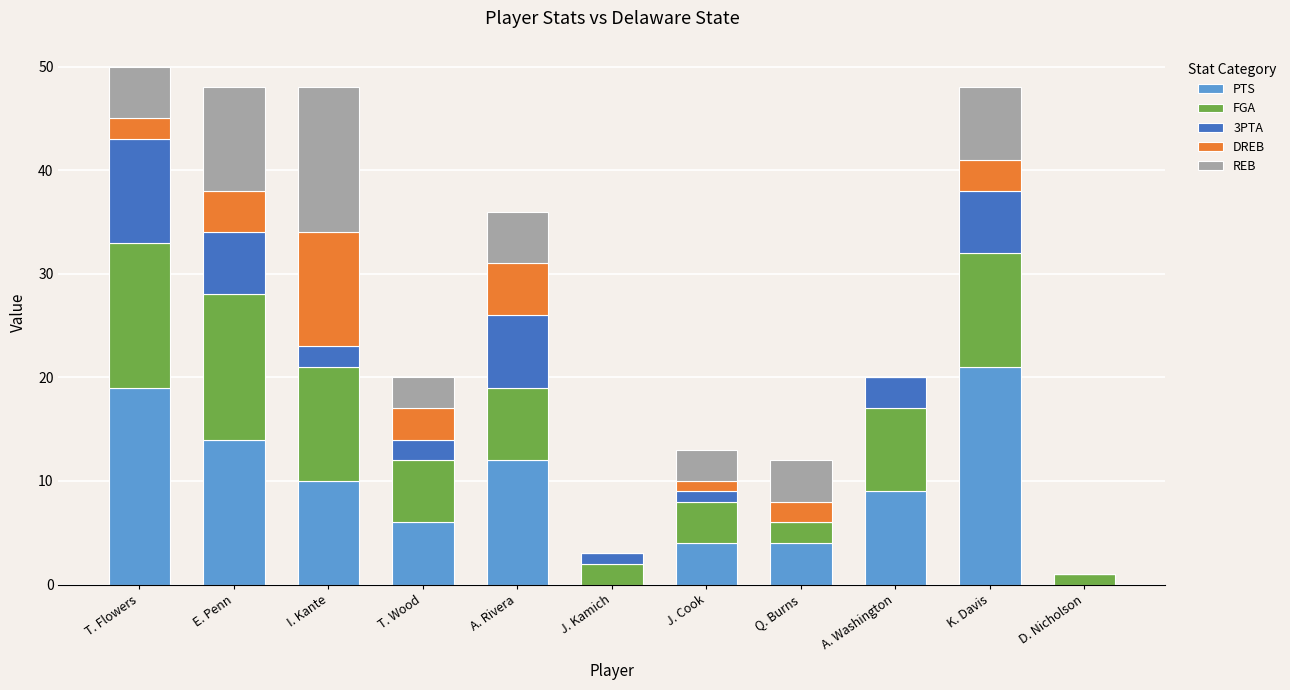

The value of PTS at K. Davis is 21. True or false?

True